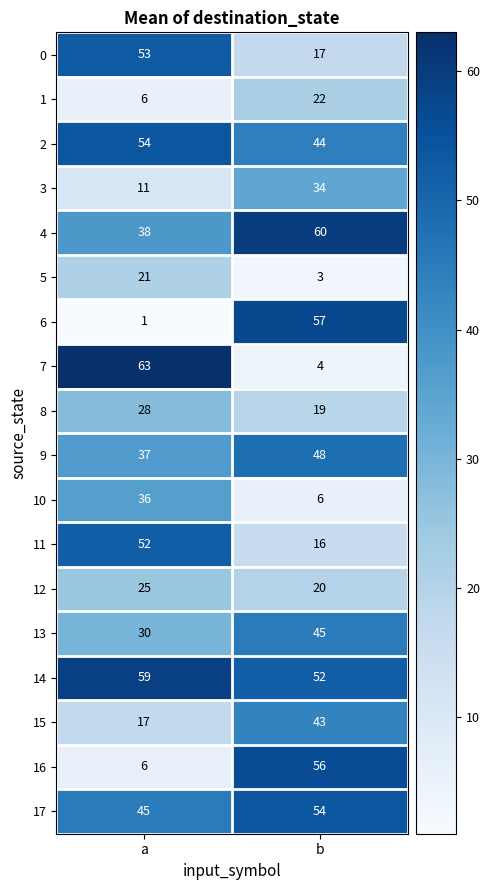

What is the difference between the 5 values at a and b?

18